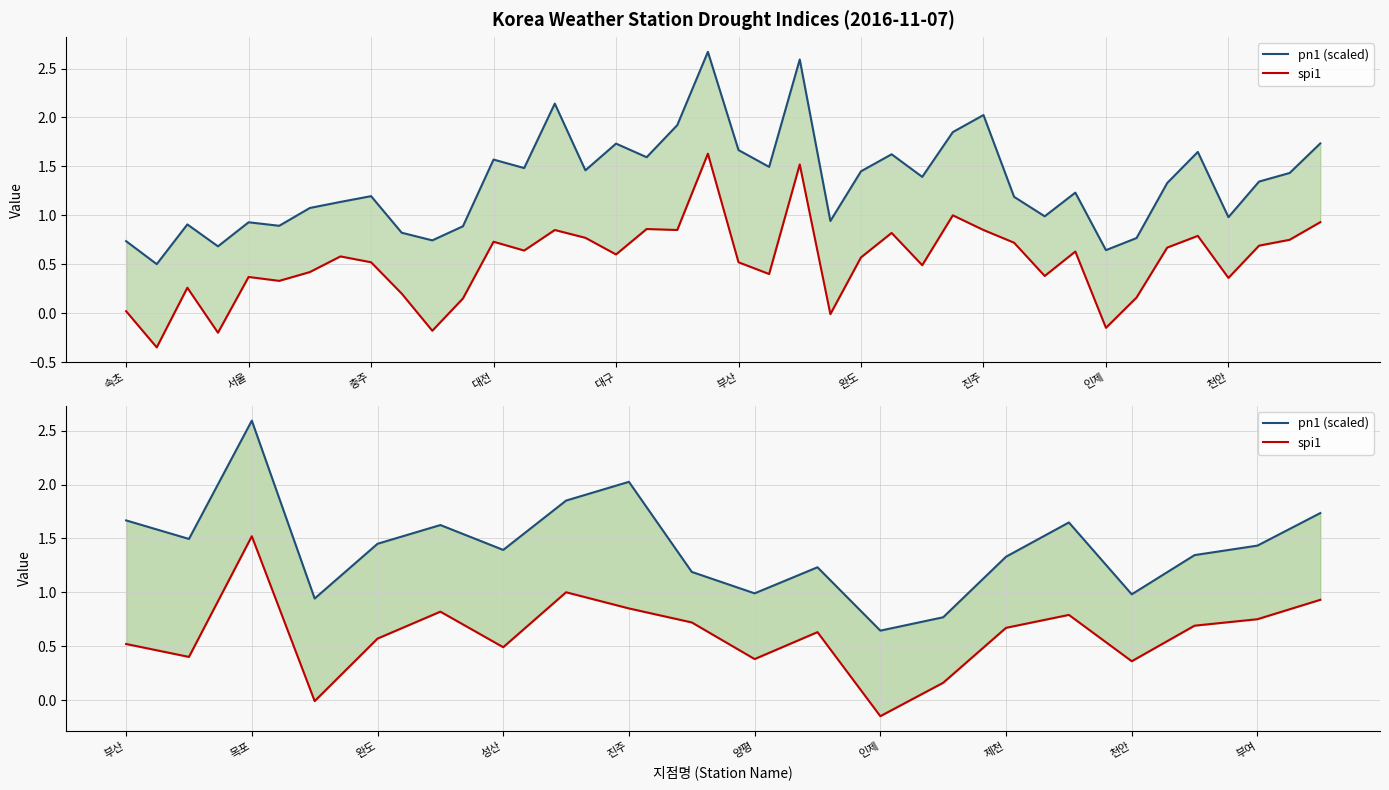

What is the value of the pn1 (scaled) point at the 5th from the left?

1.4